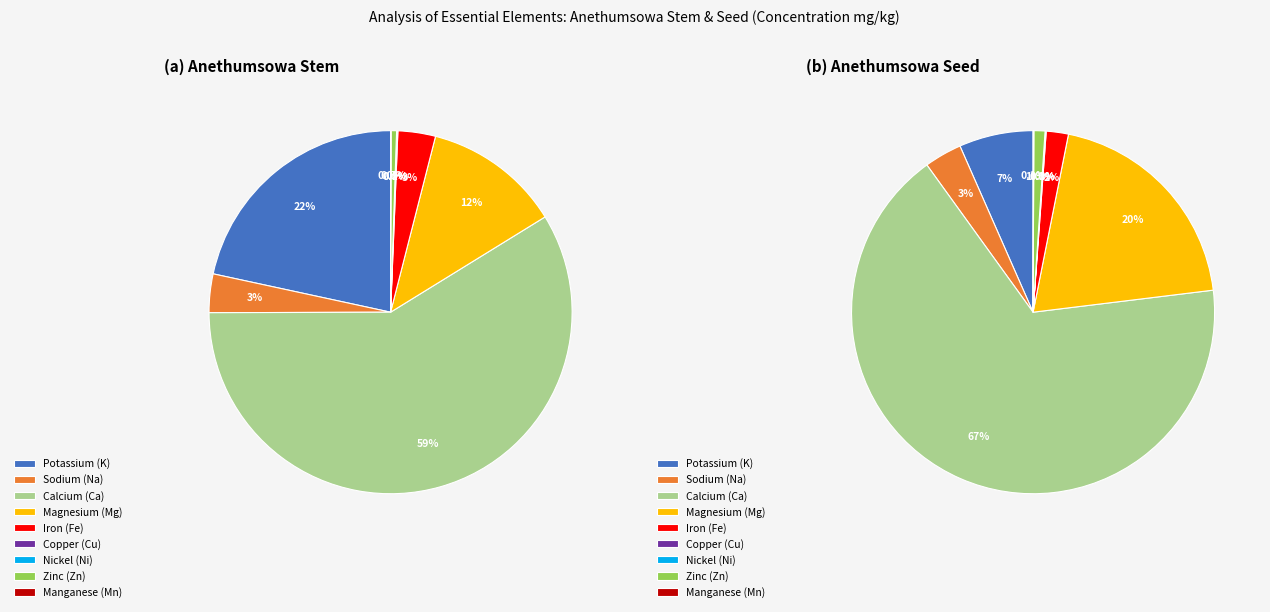

What is the total percentage of Potassium (K) and Sodium (Na)?

25.0%